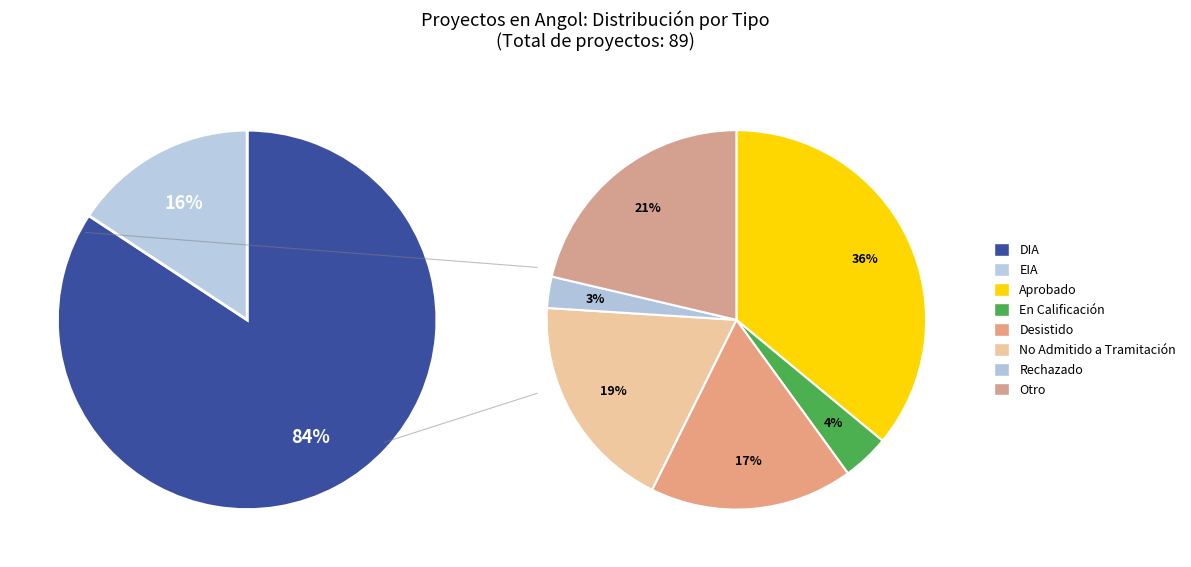

Which category accounts for the majority?

DIA